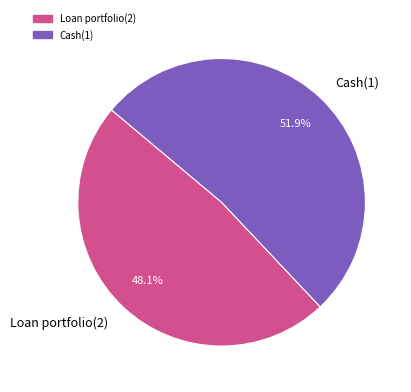

Is it true that Loan portfolio(2) is 33% of the pie?

False